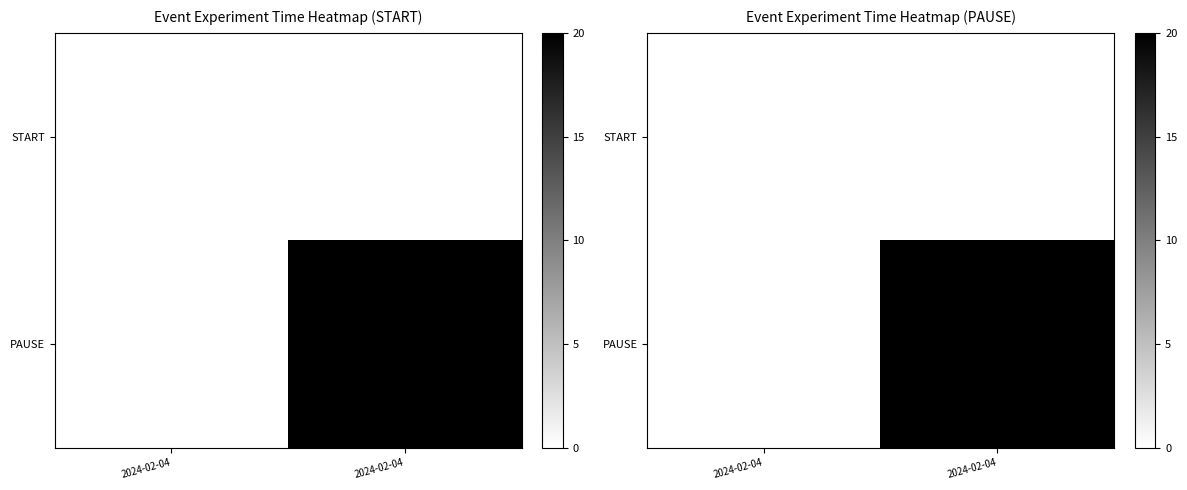

Rank the series at 2024-02-04 from lowest to highest value.

START, PAUSE